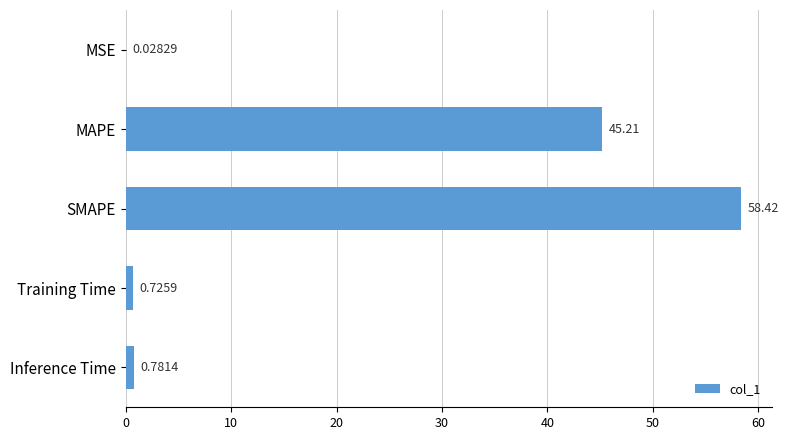

What is the change in value from Training Time to Inference Time?

+0.1